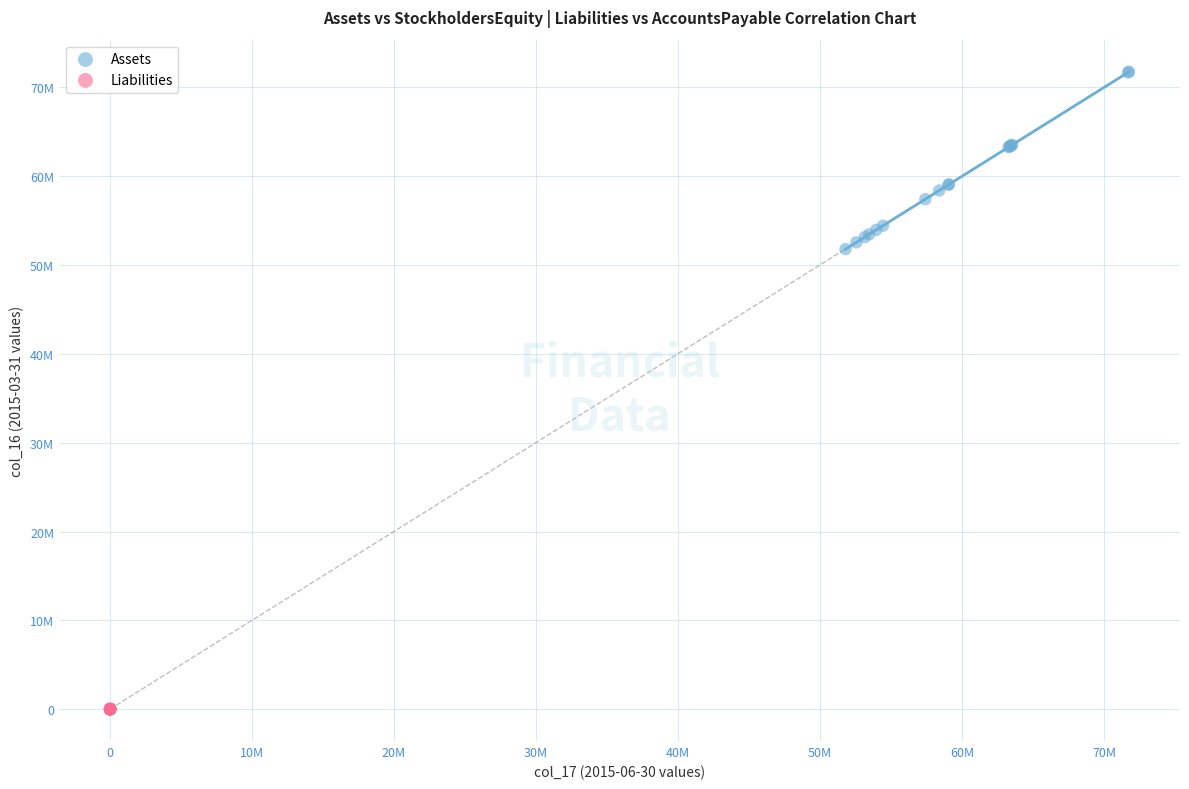

Which series reaches the maximum Y coordinate?

Assets